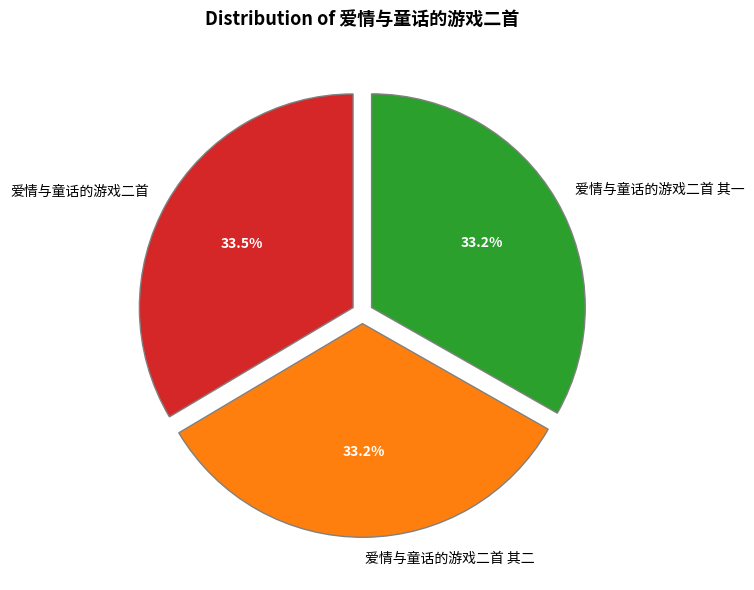

Does 爱情与童话的游戏二首 其一 represent more than half of the total?

No